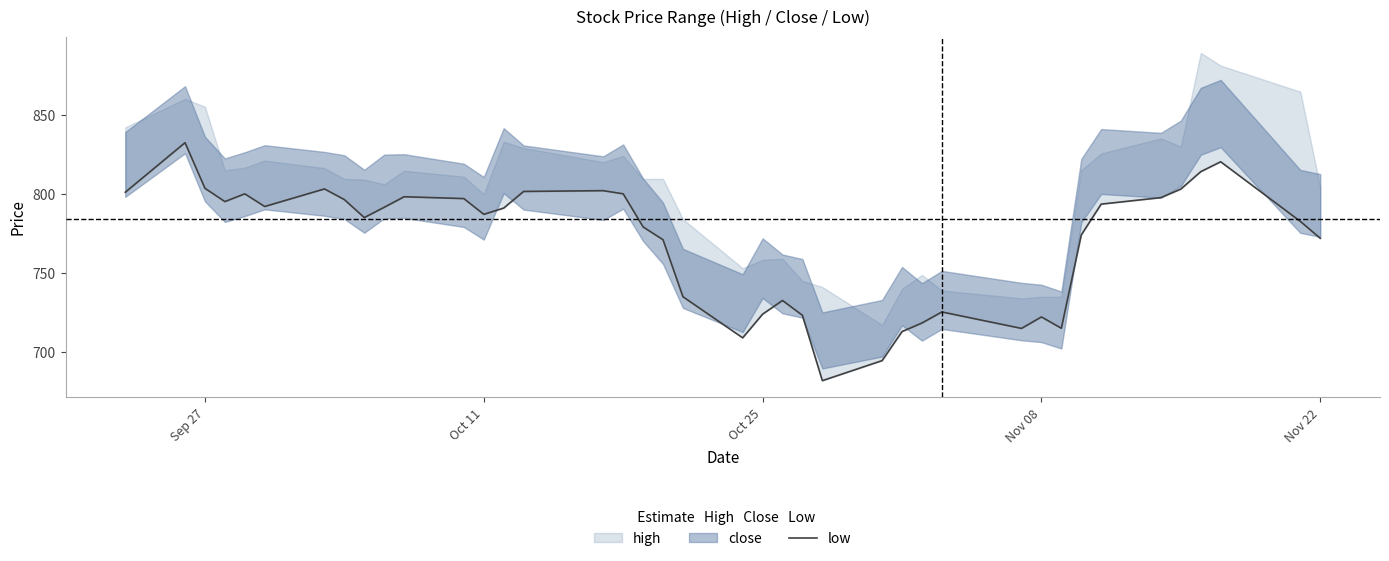

Reading left to right, what are all the values shown in this chart?

801.0	832.3	803.5	795.1	800.0	792.0	803.1	796.4	785.0	791.5	798.1	797.0	787.0	791.0	801.5	802.0	800.0	779.1	771.0	735.0	709.0	724.0	732.6	723.2	682.0	694.6	713.0	718.4	725.4	715.0	722.2	715.1	774.0	793.5	797.6	803.0	814.0	820.2	782.6	771.9